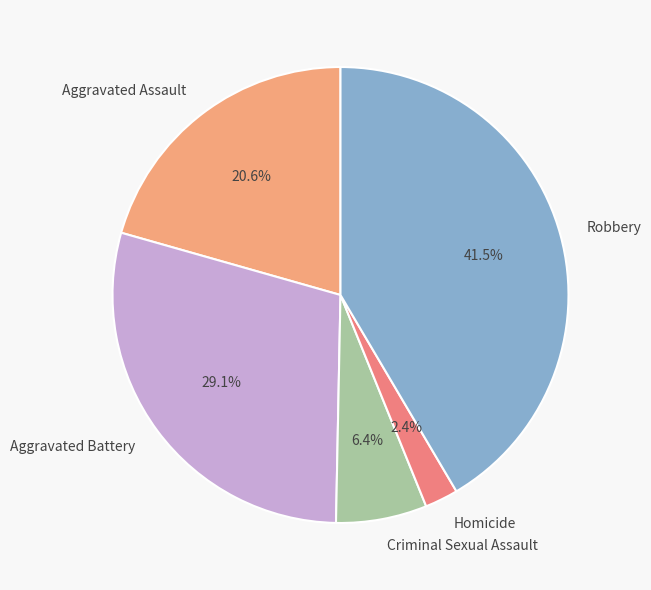

What is the ratio of the value at Aggravated Assault to the value at Criminal Sexual Assault?

3.2